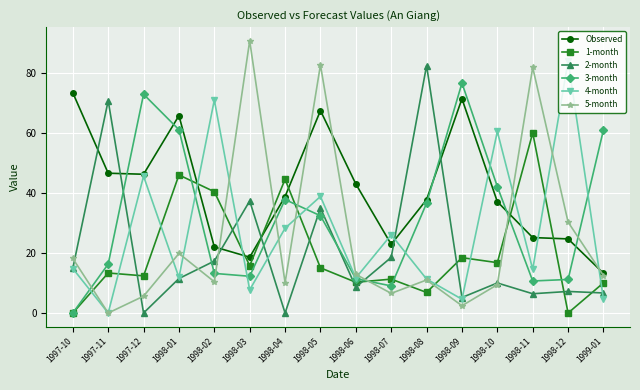

Between 1998-08 and 1999-01, which series saw the biggest shift?

2-month